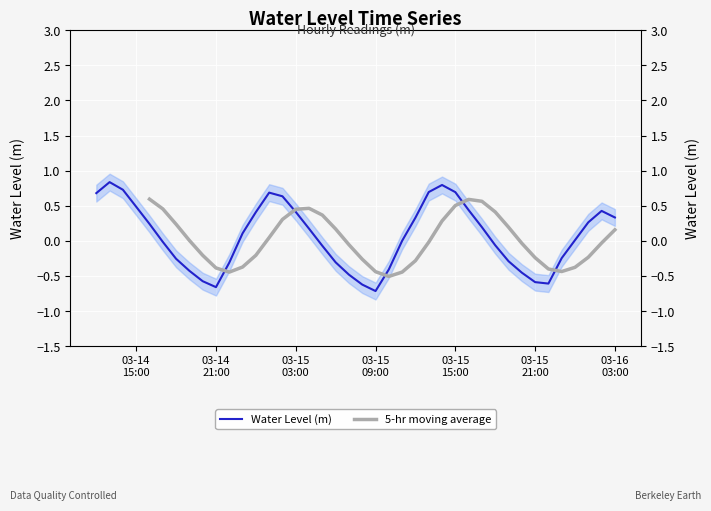

At which category does the data reach its first local peak?

2024-03-14 13:00:00